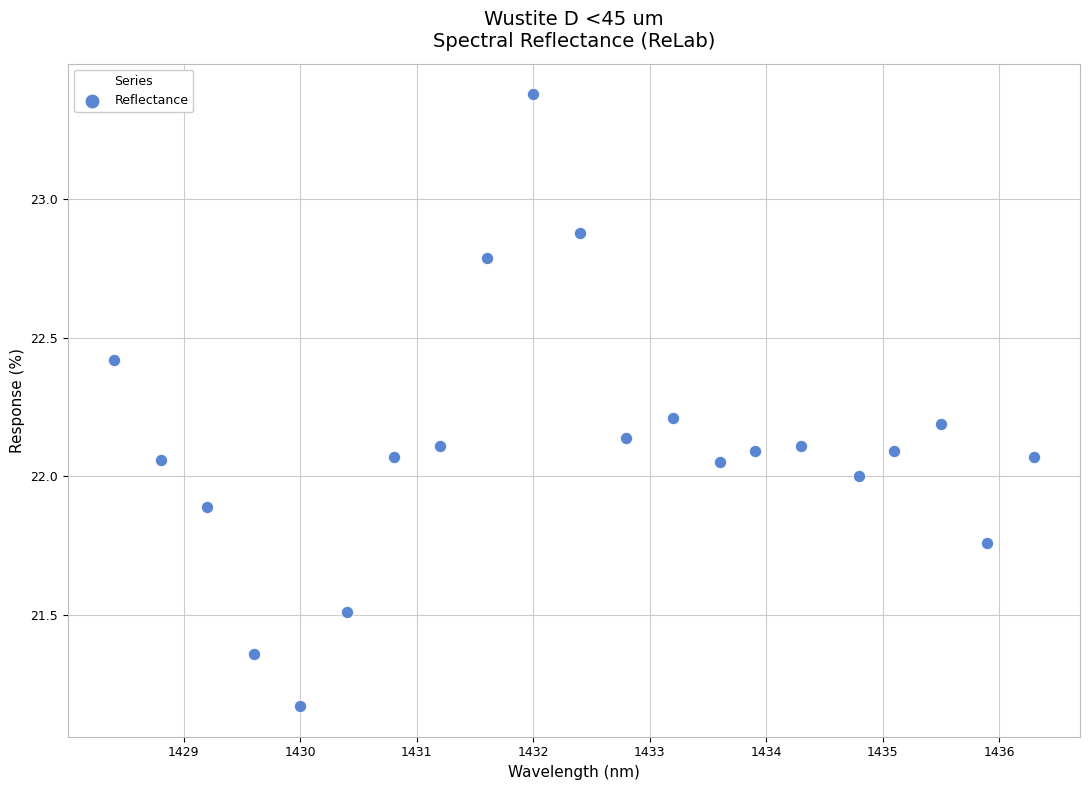

What is the range of Y values (max minus min)?

2.2